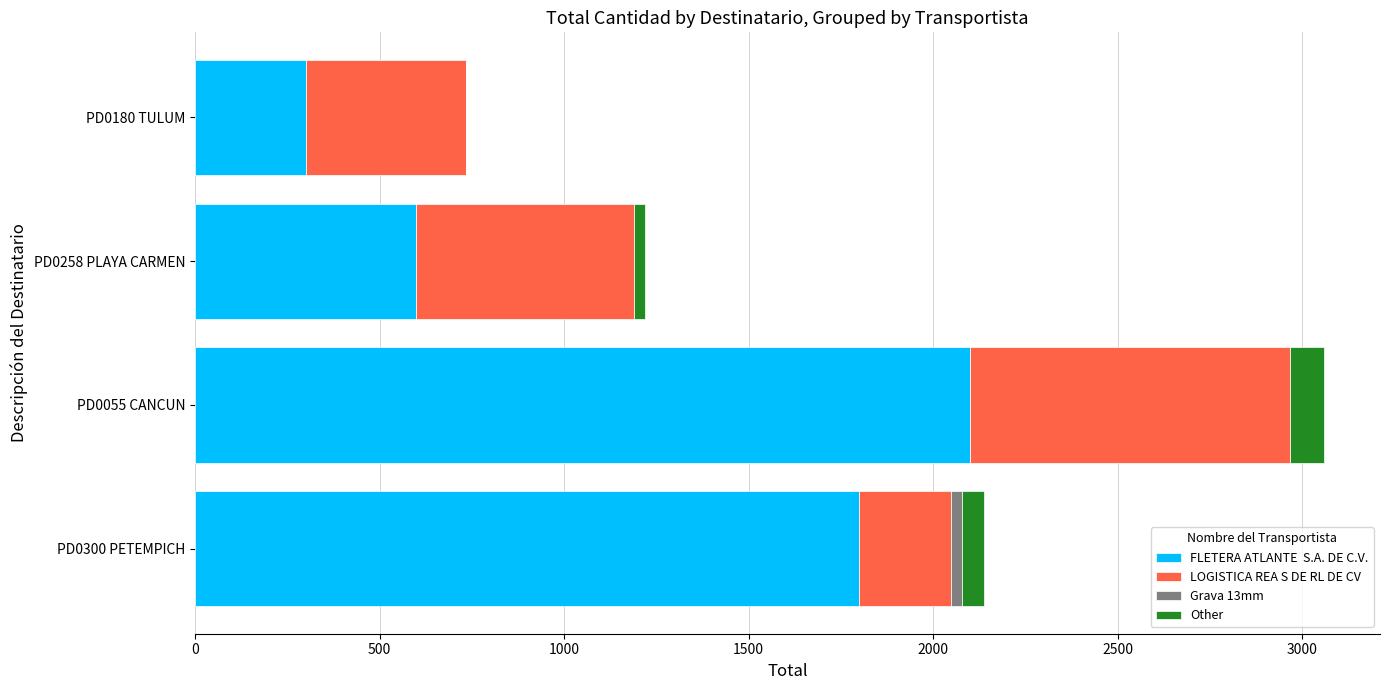

How many series are shown in this chart?

4